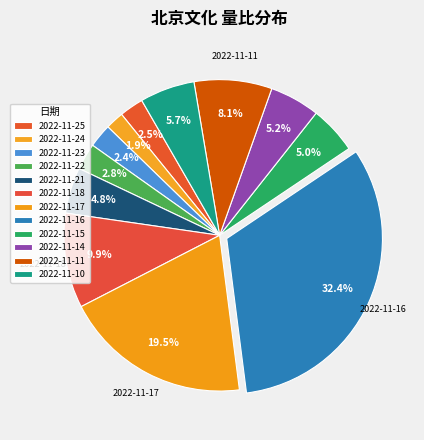

Count the number of slices in the pie.

12